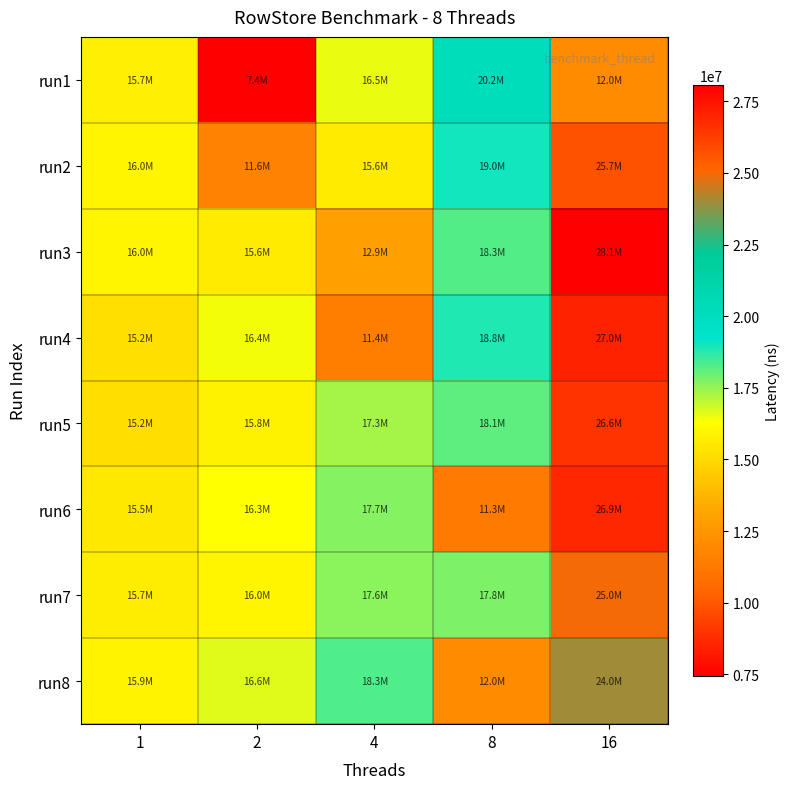

At which category does the chart reach its minimum across all series?

2